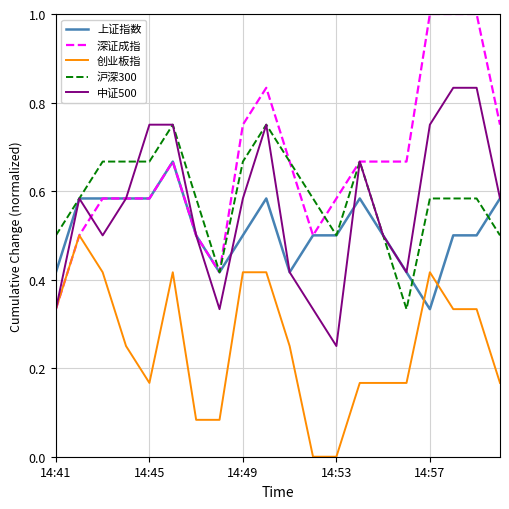

List the series in order of their peak value, highest first.

深证成指, 中证500, 沪深300, 上证指数, 创业板指